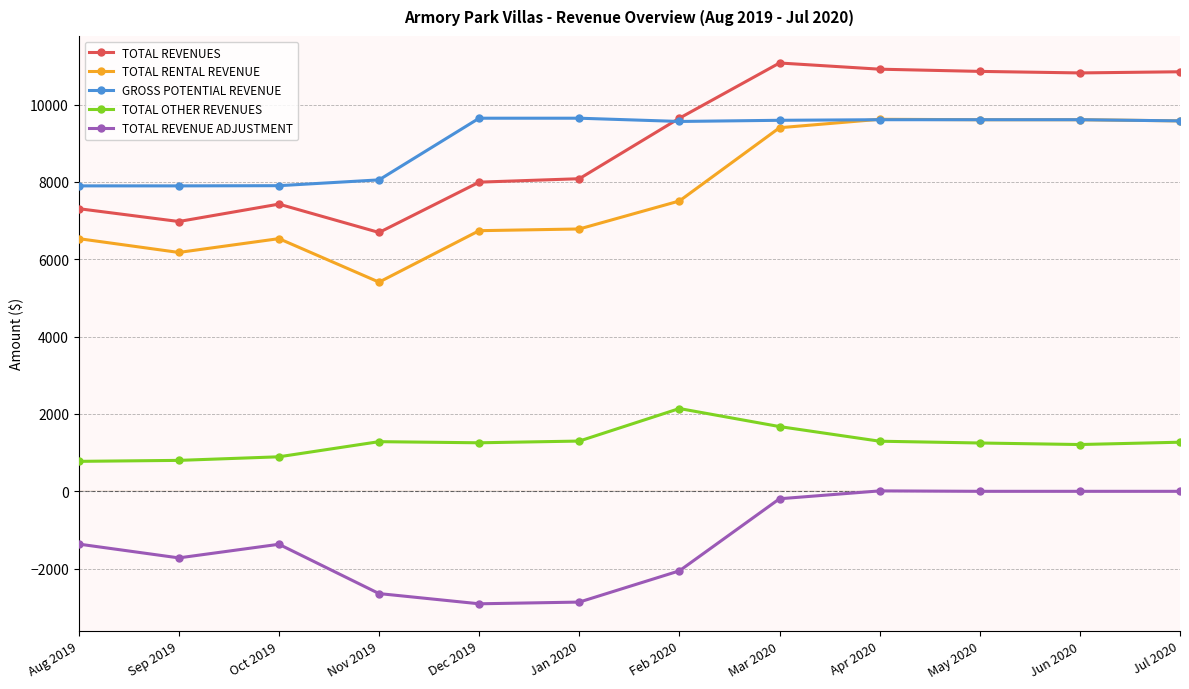

Which series has the largest range (max minus min)?

TOTAL REVENUES